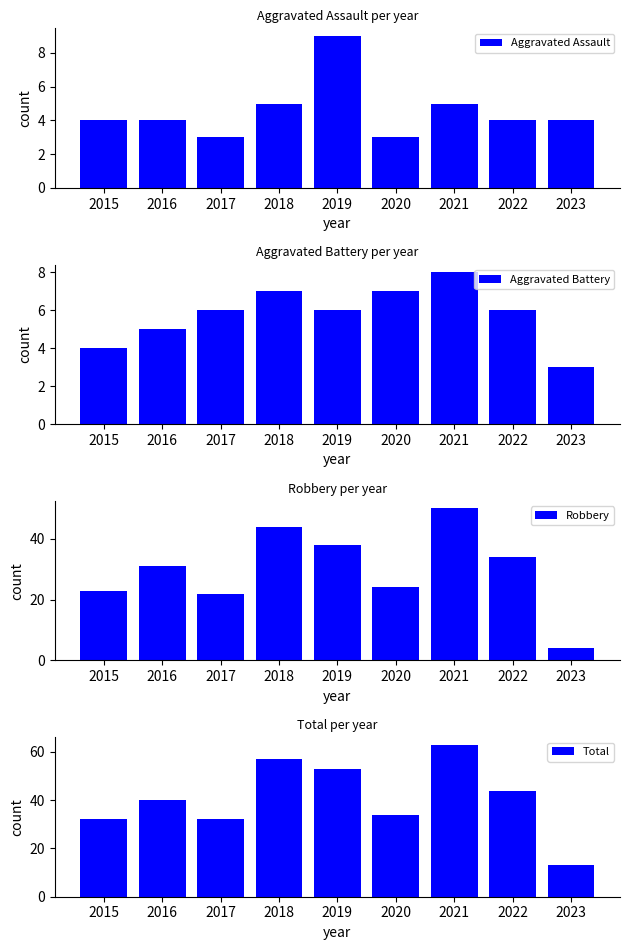

At which label does Robbery reach its peak?

2021